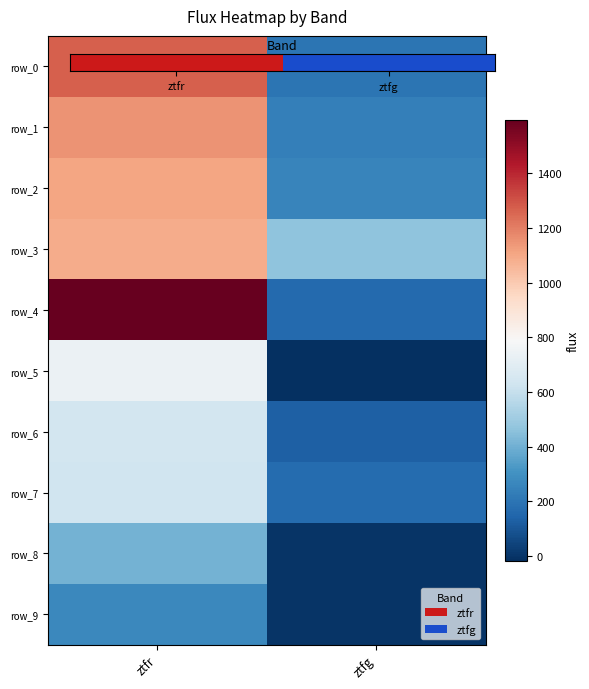

Where is row_5 nearest to the value 361?

ztfg